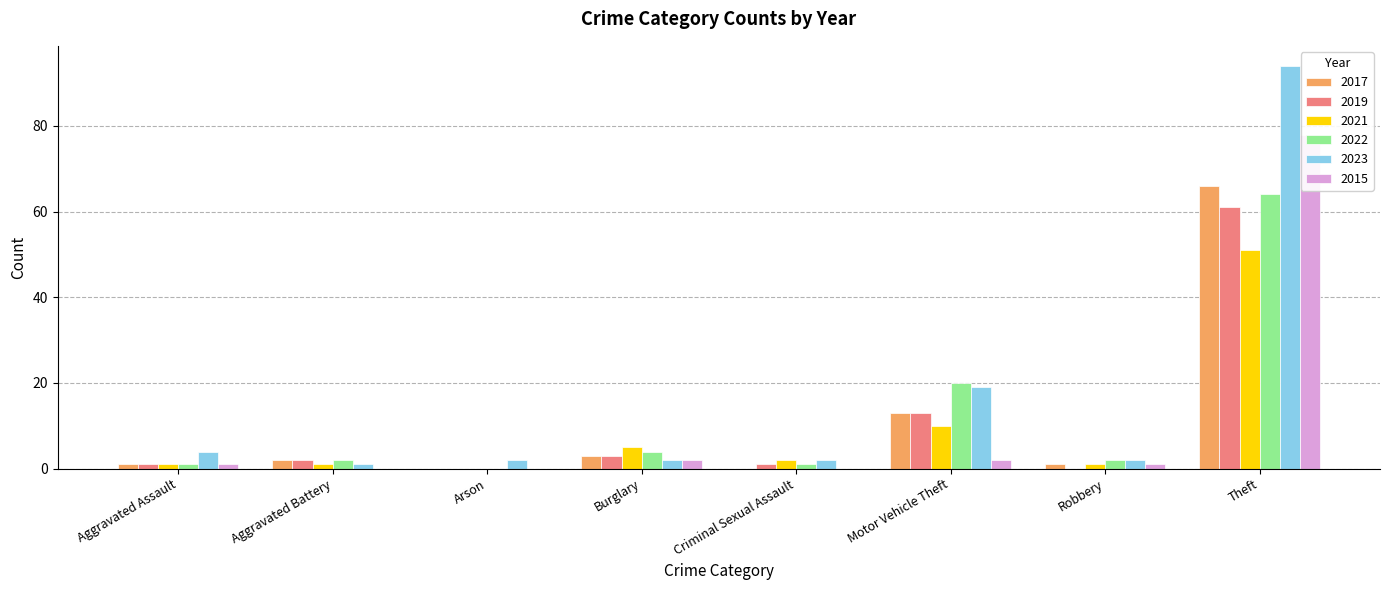

What is the spread (max minus min) of values at Criminal Sexual Assault?

2